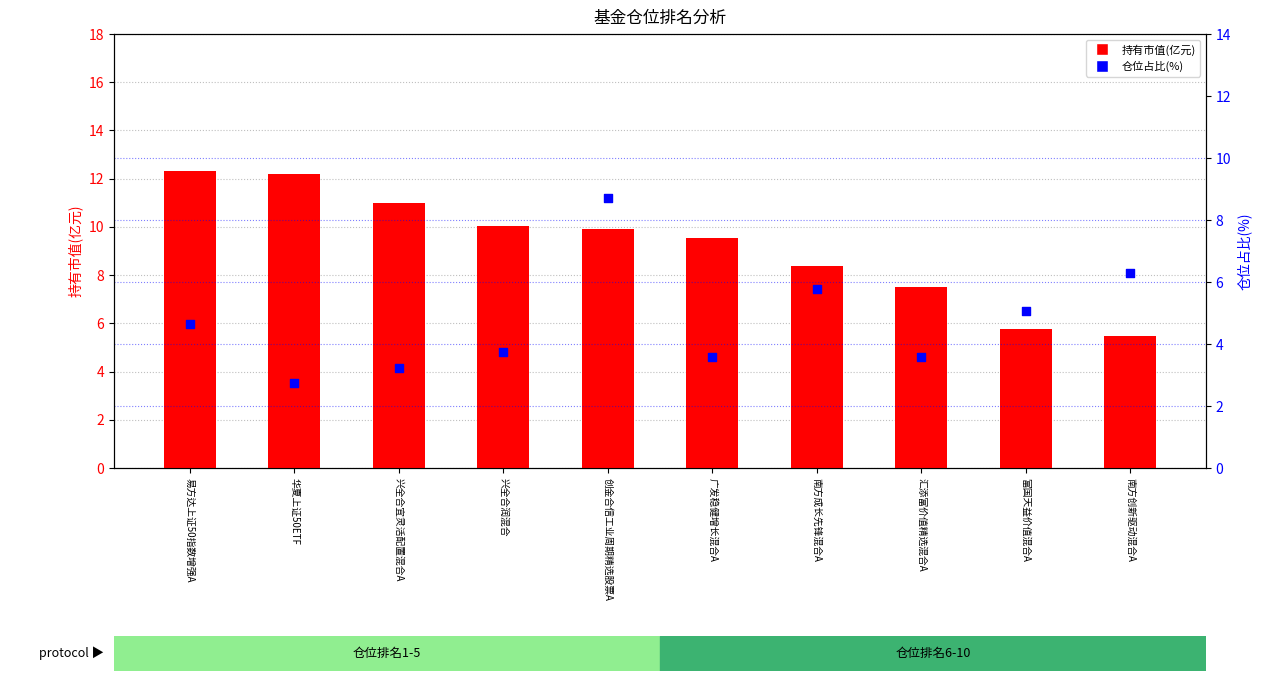

At how many categories does at least one series exceed 5?

10